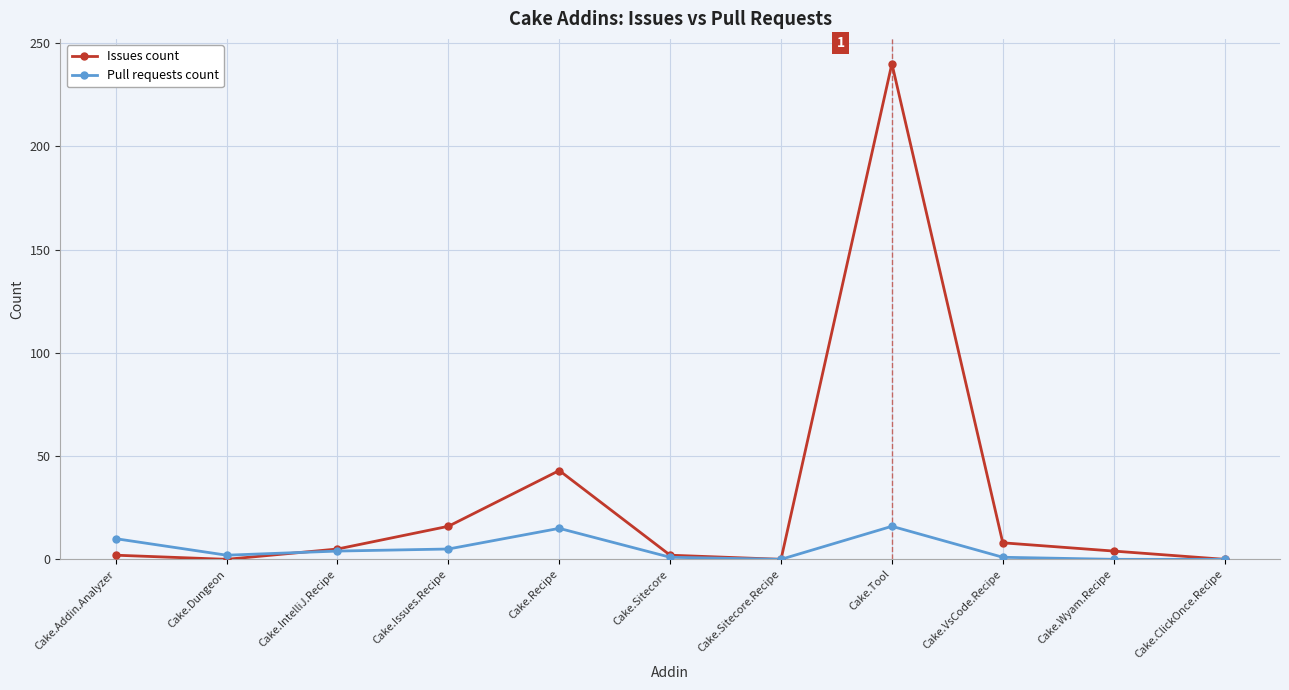

In Issues count, how many points are lower than both neighbors (excluding endpoints)?

2